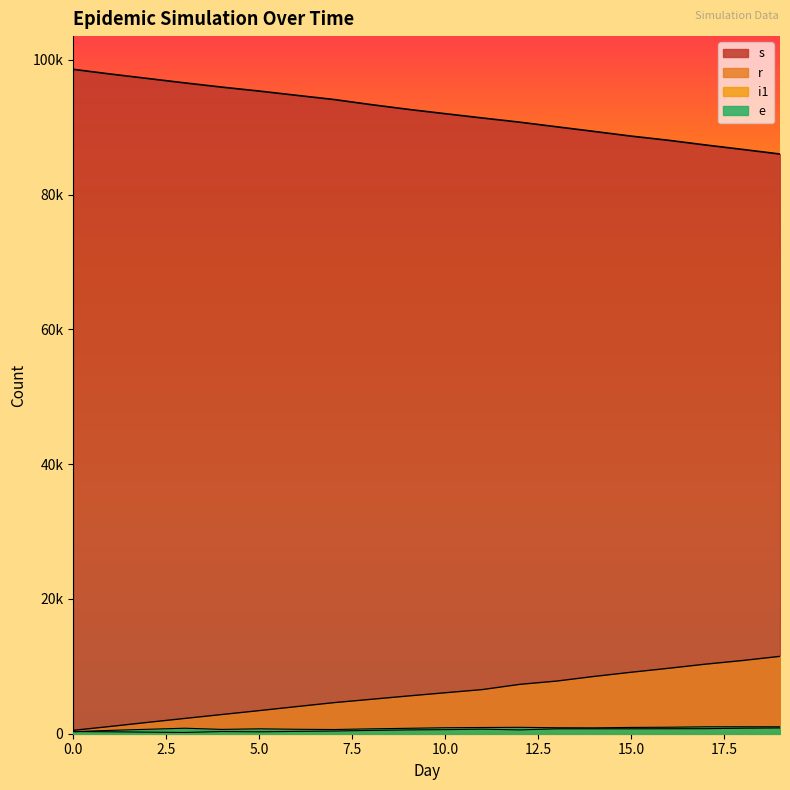

Which series has the largest total across all categories?

s